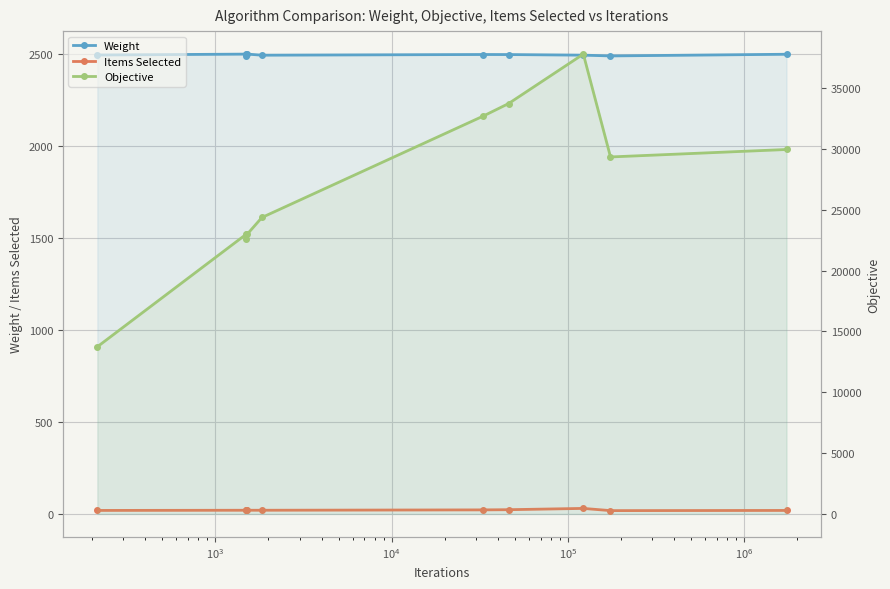

What is the difference between the maximum and minimum values in the Objective series?

24056.2